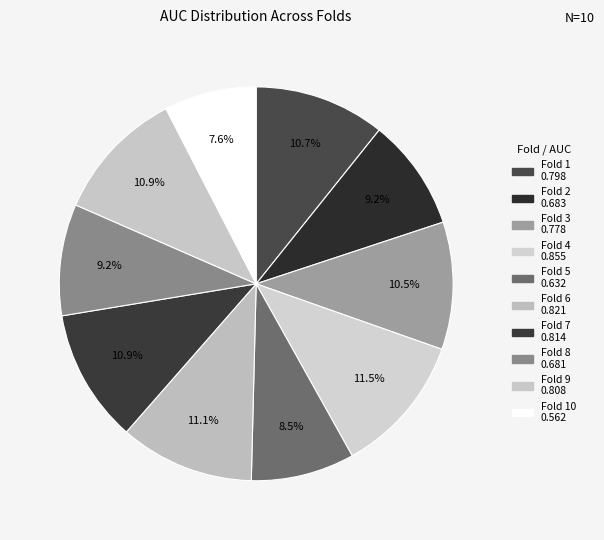

Which category has the biggest portion of the pie?

4